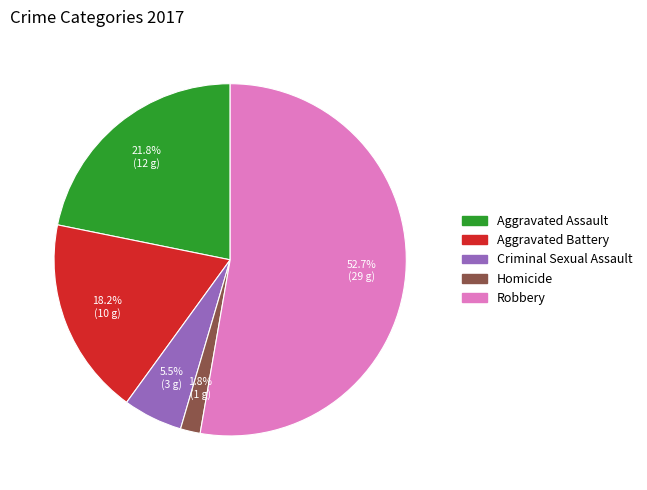

What is the ratio of the value at Criminal Sexual Assault to the value at Aggravated Battery?

0.3